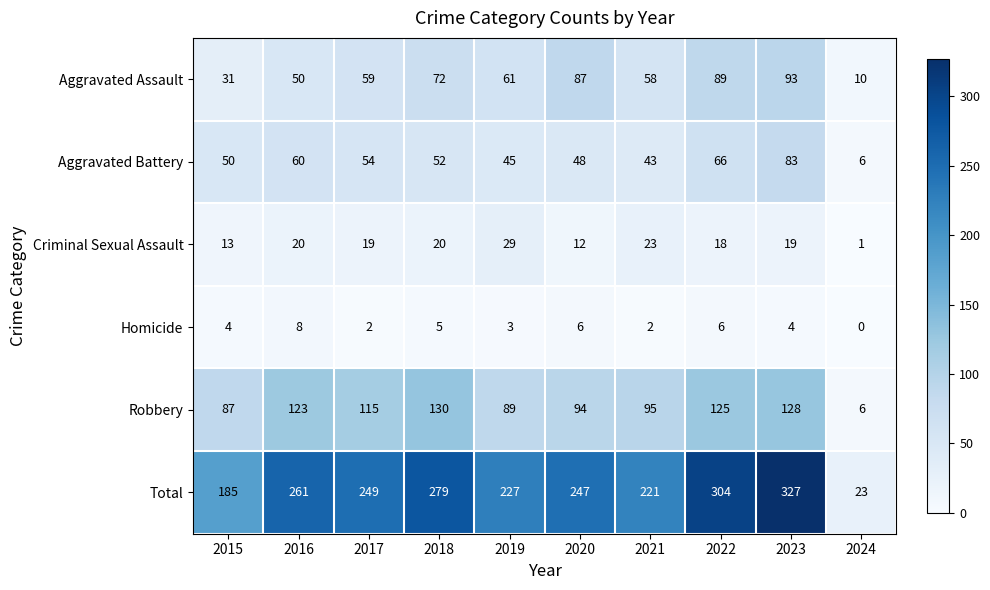

Where is Robbery nearest to the value 68?

2015